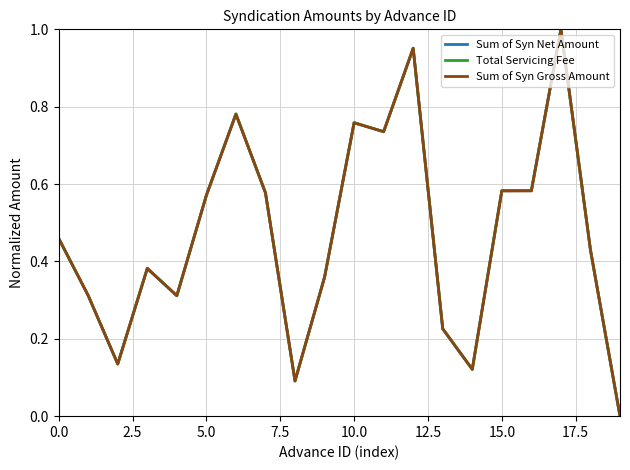

What is the average value of the Sum of Syn Gross Amount series?

0.5